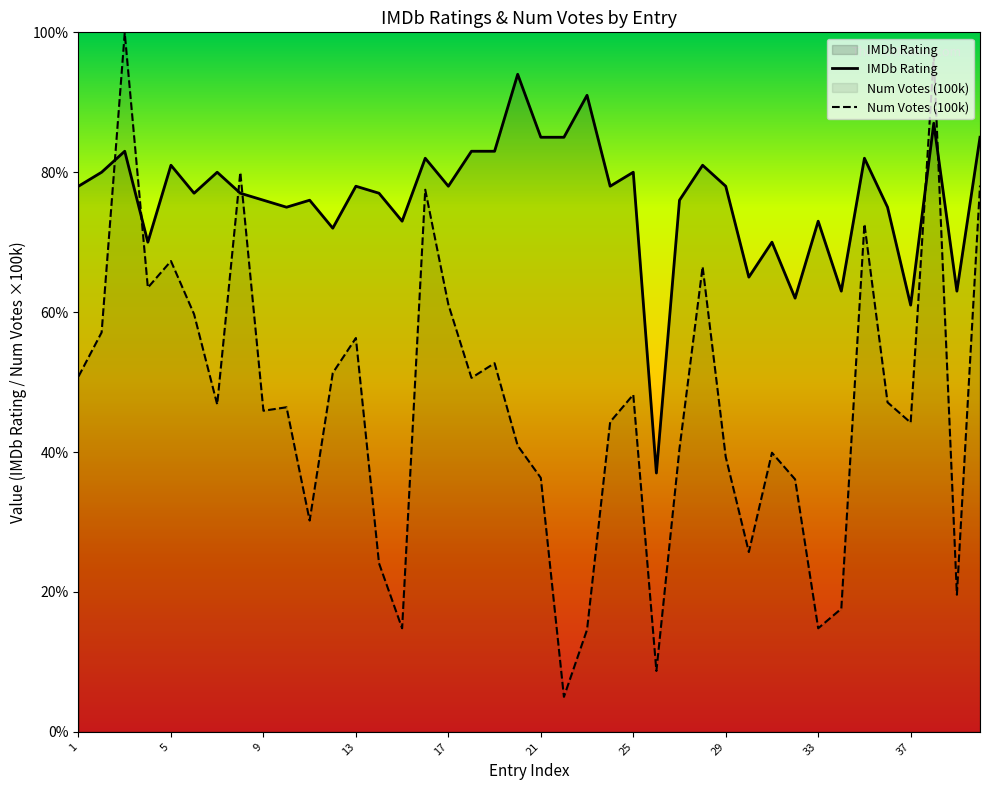

Between 9 and 29, which series saw the biggest shift?

Num Votes (100k)